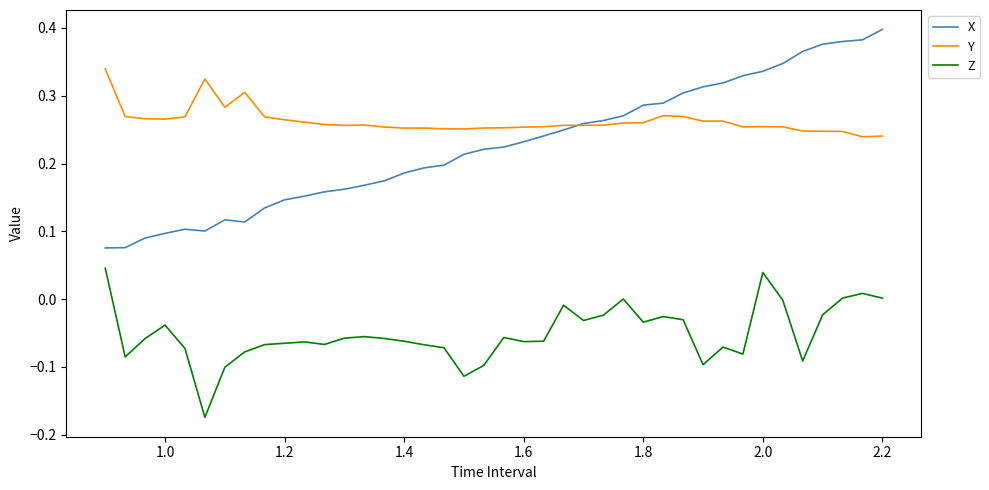

Which series has the largest total across all categories?

Y